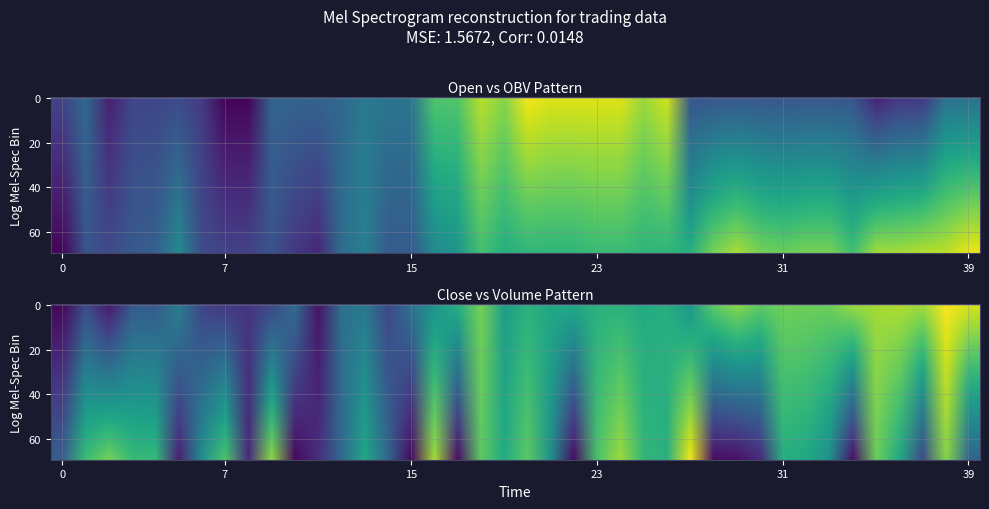

The high series shows 0.8 at 32. True or false?

False